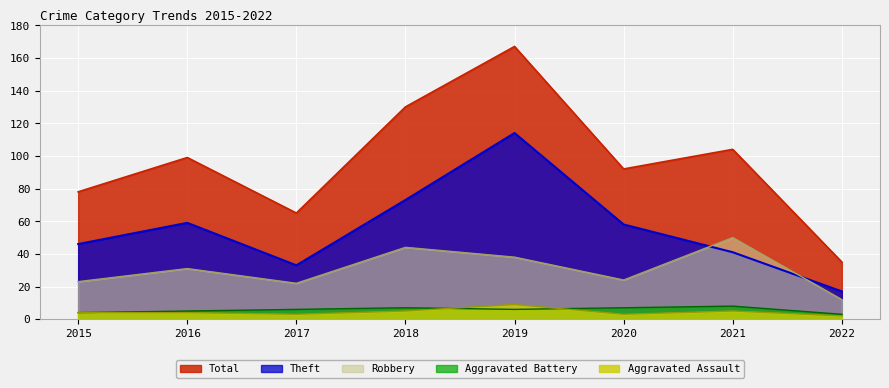

What is the value of the Aggravated Assault point at the 6th from the left?

3